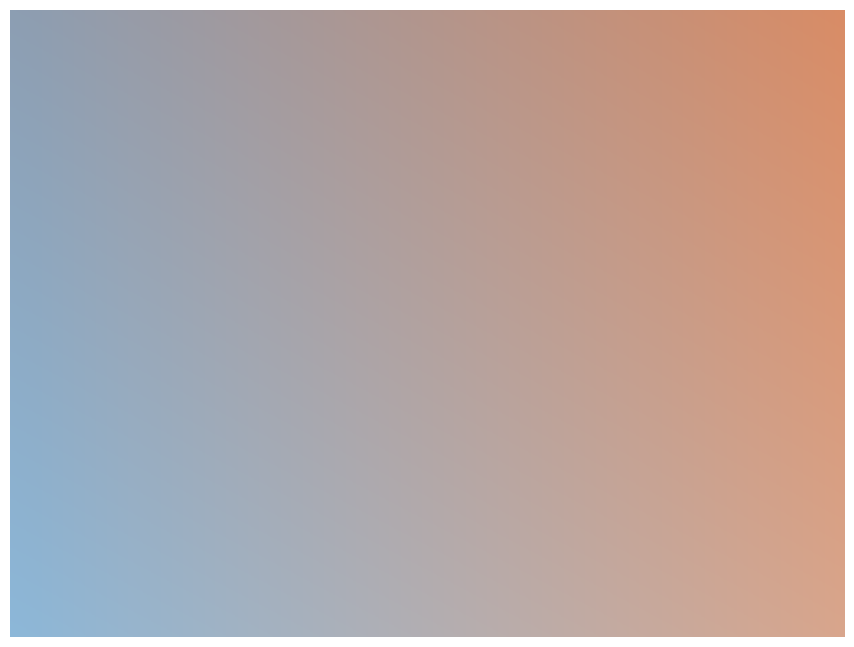

Is there any slice that represents more than half of the pie?

Yes